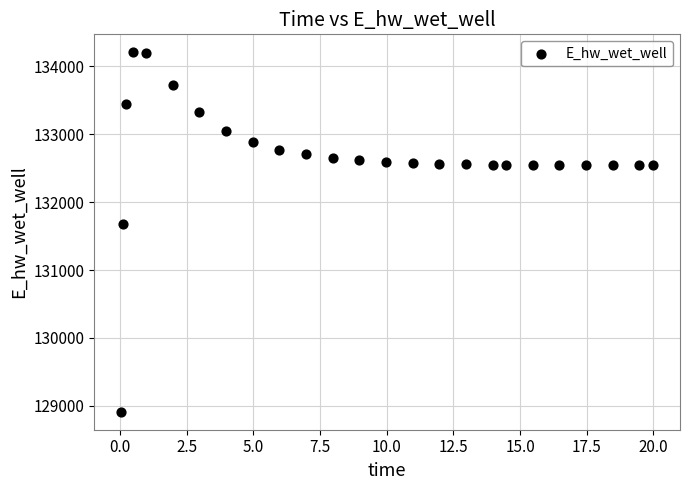

What Y value in the scatter plot is closest to 131559?

131673.4